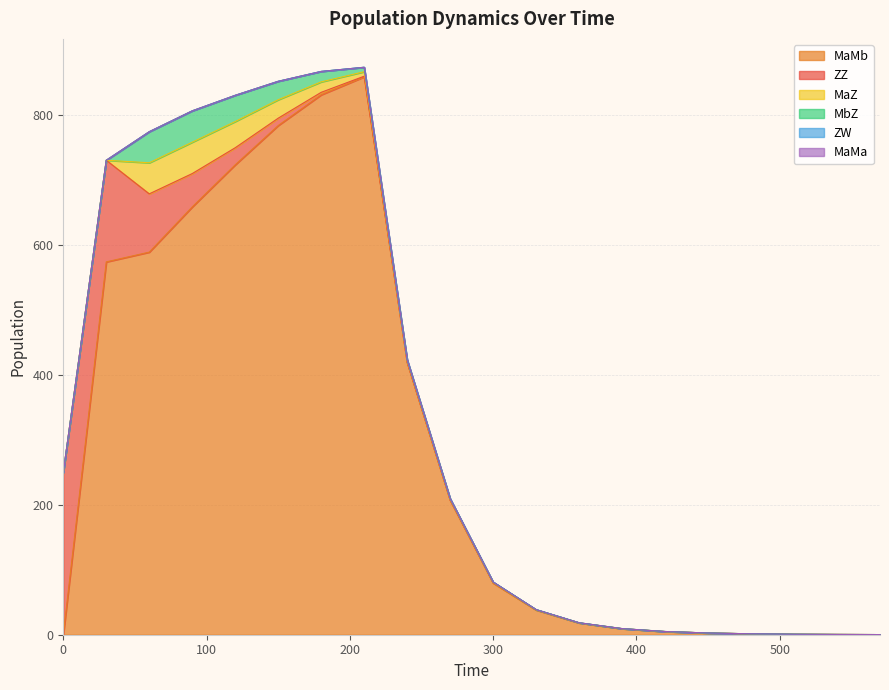

What is the approximate value of MaMb at 510?

0.8